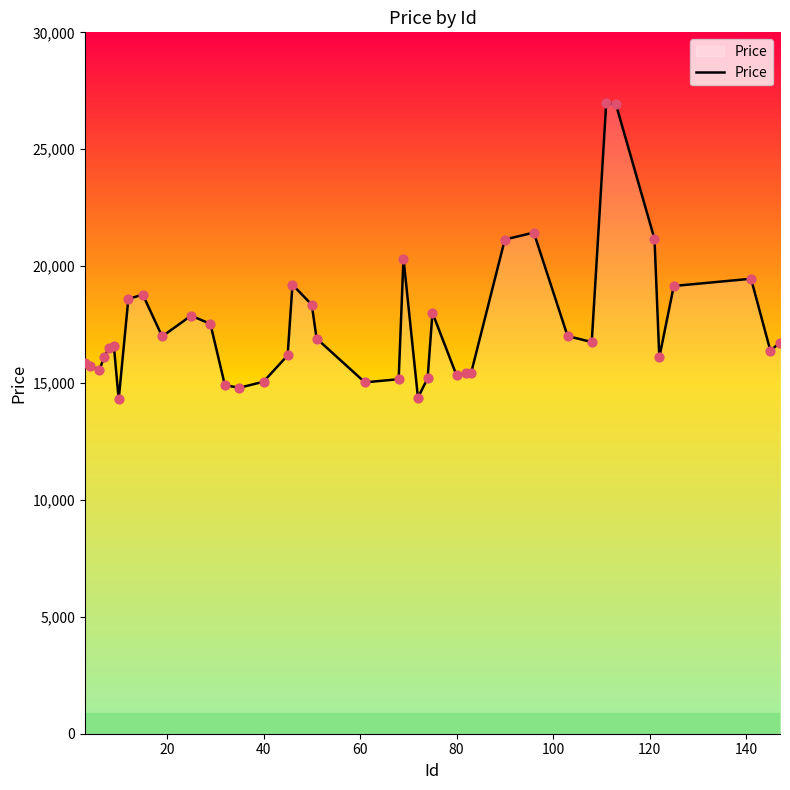

What is the minimum value shown in the chart?

14299.4